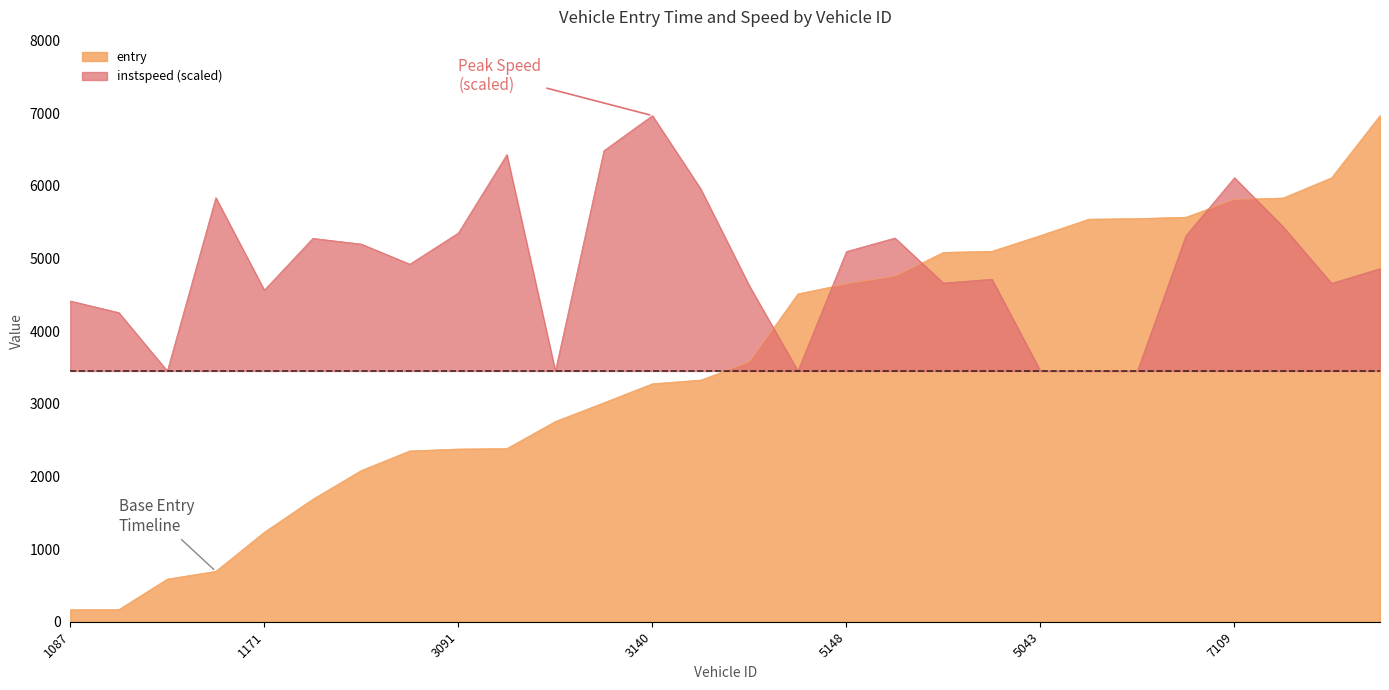

Which category has the lowest value across all series?

1087